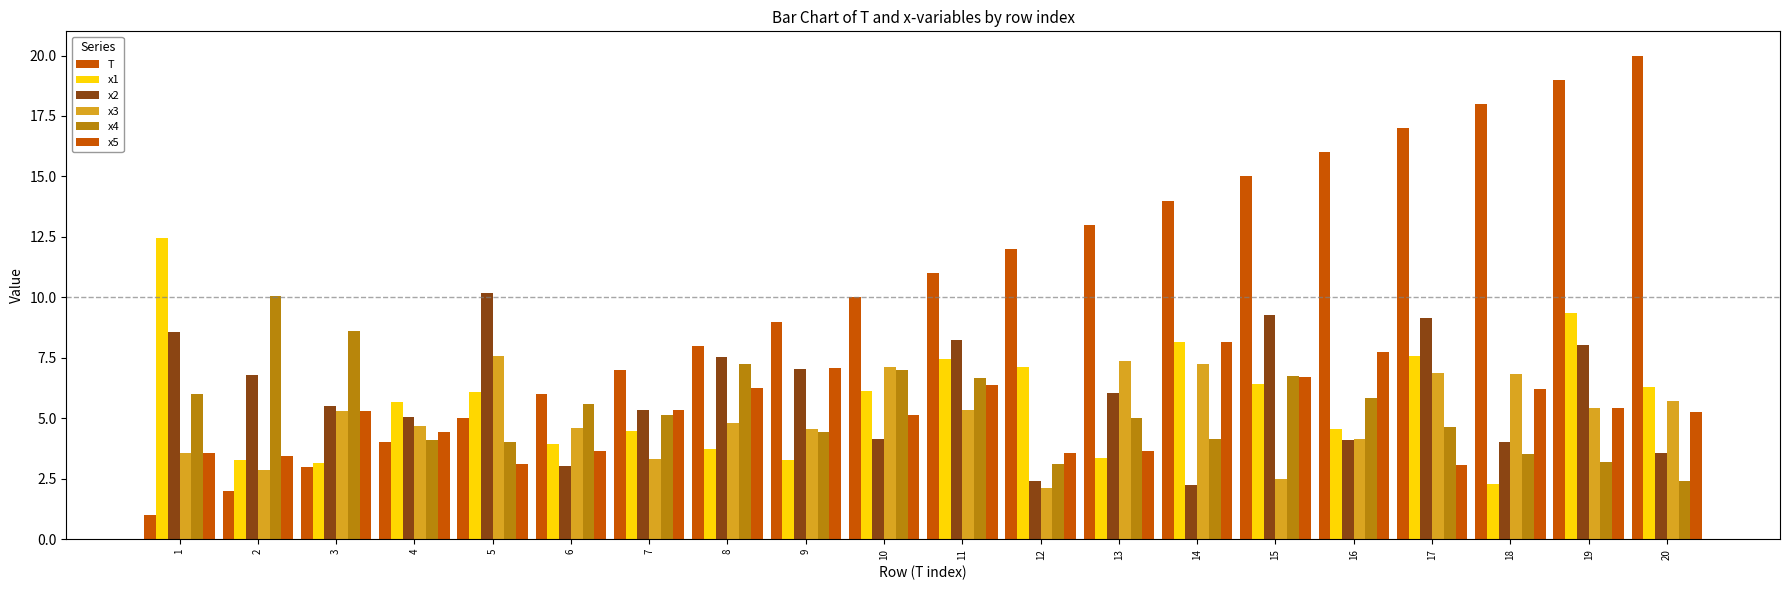

Reading right to left, list all the values displayed in this chart.

T: 20=20.0	19=19.0	18=18.0	17=17.0	16=16.0	15=15.0	14=14.0	13=13.0	12=12.0	11=11.0	10=10.0	9=9.0	8=8.0	7=7.0	6=6.0	5=5.0	4=4.0	3=3.0	2=2.0	1=1.0
x1: 20=6.3	19=9.3	18=2.3	17=7.6	16=4.5	15=6.4	14=8.1	13=3.3	12=7.1	11=7.5	10=6.1	9=3.3	8=3.7	7=4.5	6=3.9	5=6.1	4=5.7	3=3.2	2=3.3	1=12.4
x2: 20=3.6	19=8.0	18=4.0	17=9.1	16=4.1	15=9.3	14=2.2	13=6.1	12=2.4	11=8.2	10=4.1	9=7.0	8=7.5	7=5.4	6=3.0	5=10.2	4=5.1	3=5.5	2=6.8	1=8.6
x3: 20=5.7	19=5.4	18=6.8	17=6.9	16=4.2	15=2.5	14=7.3	13=7.4	12=2.1	11=5.3	10=7.1	9=4.6	8=4.8	7=3.3	6=4.6	5=7.6	4=4.7	3=5.3	2=2.9	1=3.5
x4: 20=2.4	19=3.2	18=3.5	17=4.6	16=5.8	15=6.8	14=4.1	13=5.0	12=3.1	11=6.7	10=7.0	9=4.4	8=7.2	7=5.1	6=5.6	5=4.0	4=4.1	3=8.6	2=10.1	1=6.0
x5: 20=5.3	19=5.4	18=6.2	17=3.1	16=7.8	15=6.7	14=8.1	13=3.6	12=3.6	11=6.4	10=5.1	9=7.1	8=6.2	7=5.3	6=3.7	5=3.1	4=4.4	3=5.3	2=3.4	1=3.6